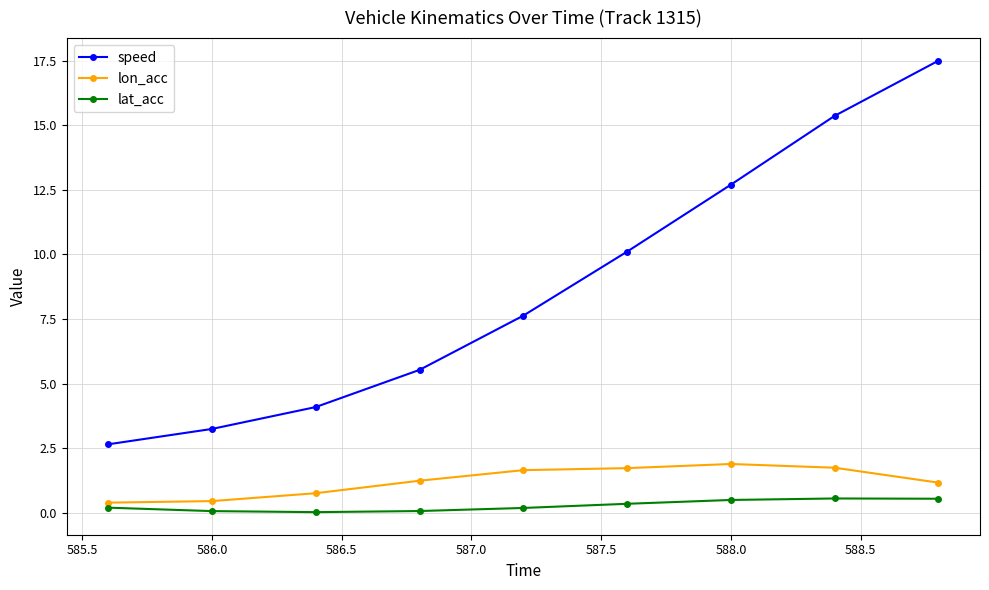

What is the value of the lon_acc point at the 8th from the left?

1.7